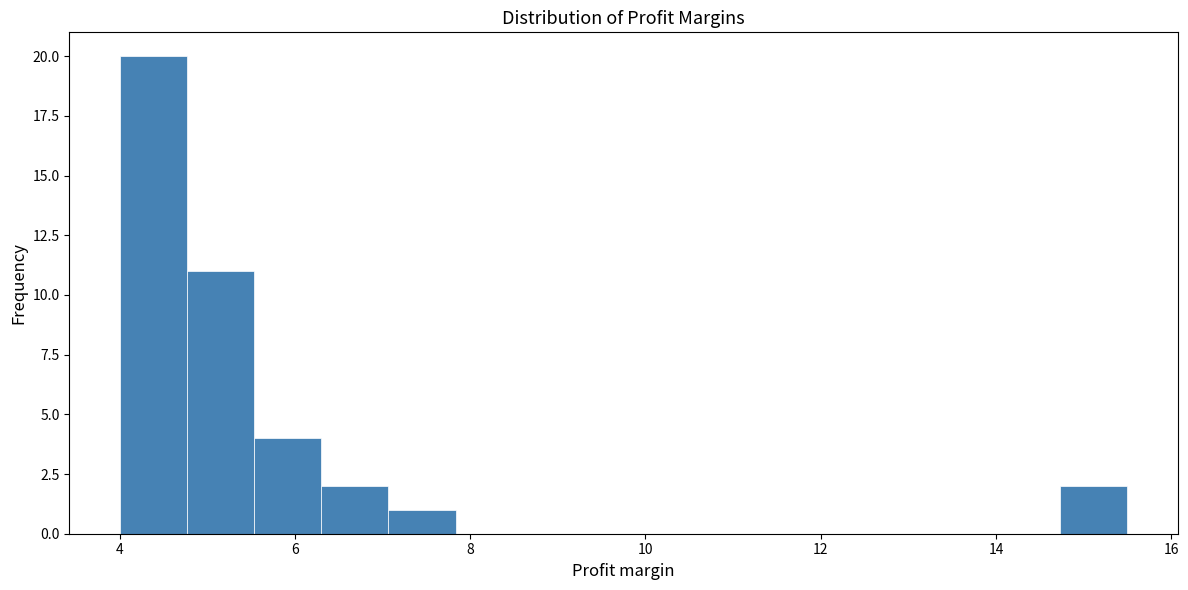

Around what value on the x-axis is the tallest bar? Give the approximate position of its centre, as read against the axis.

4.4